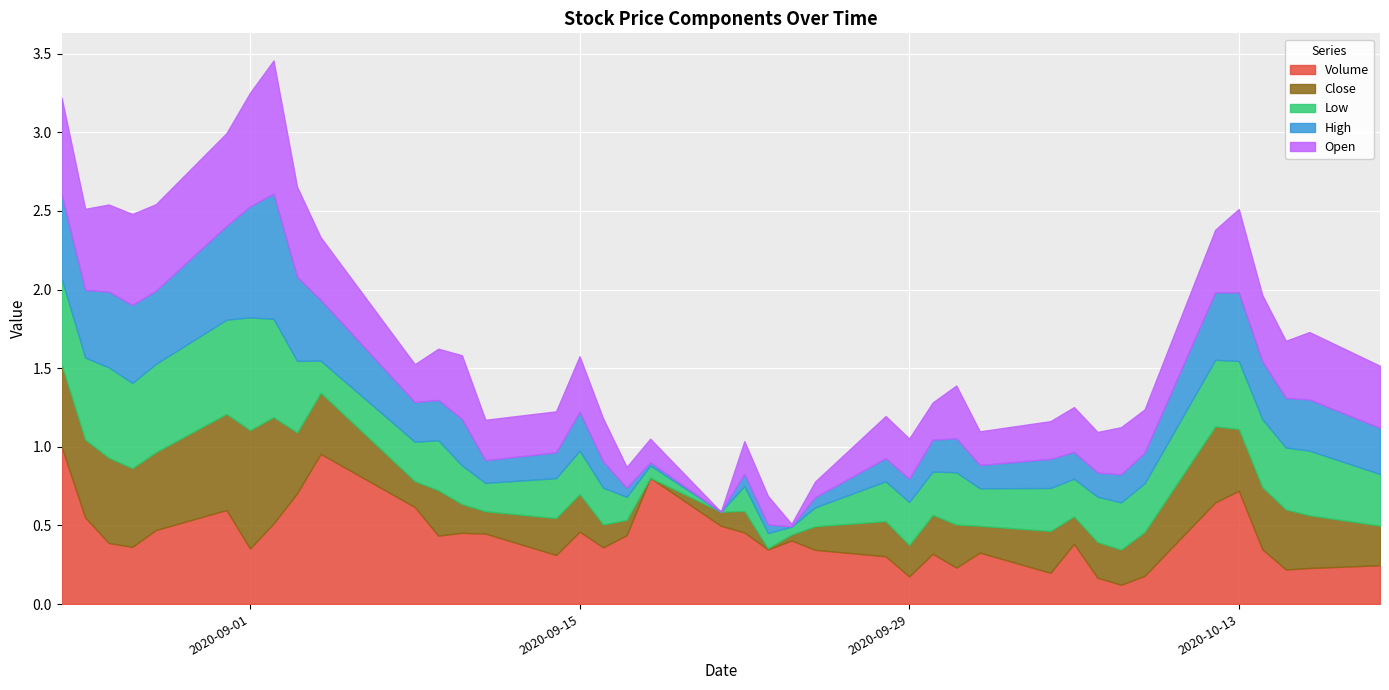

At 2020-08-28, list the series in order from largest to smallest.

Low, Open, Close, Volume, High